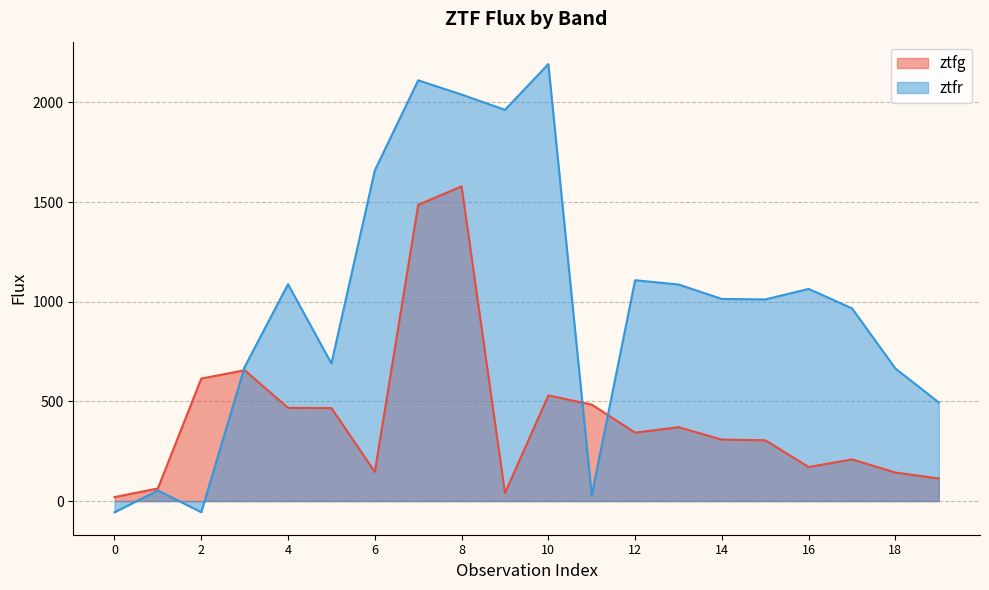

What is the value of the ztfr point at the 7th from the left?

1658.7